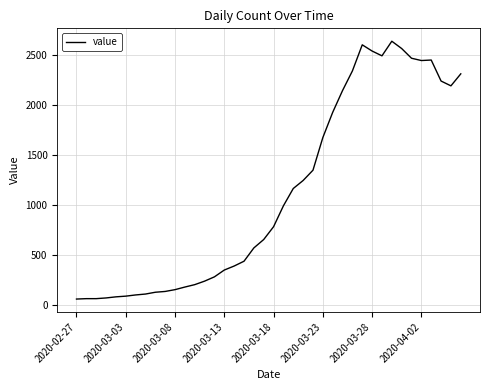

What is the greatest value displayed?

2639